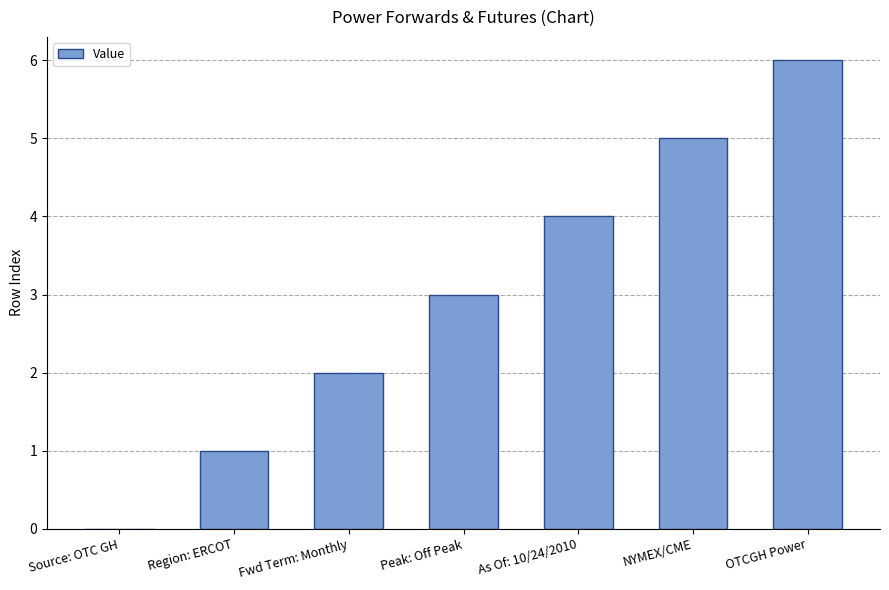

Which has a higher value, OTCGH Power or NYMEX/CME?

OTCGH Power